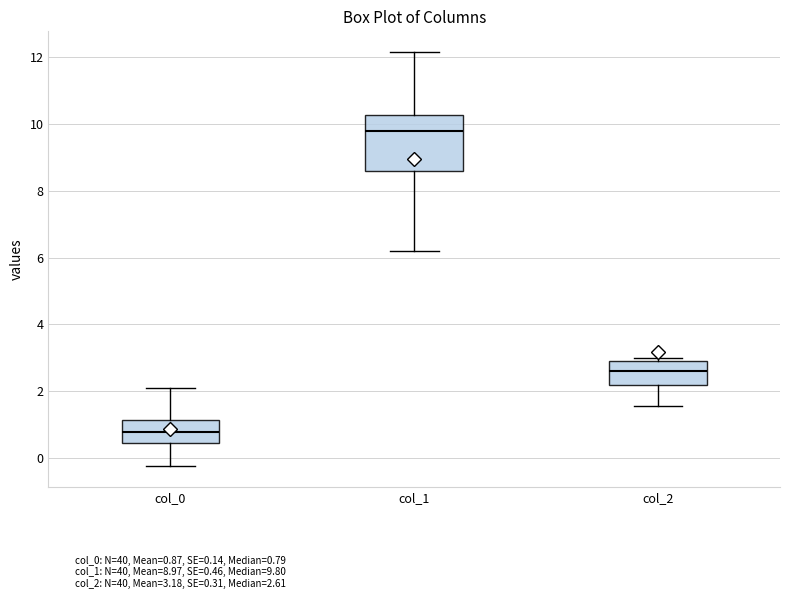

Reading left to right, transcribe this box plot: for each box, give where its median line is, the range the box spans, and where its two whiskers end, as read against the y-axis. The values are not printed on the chart, so give them approximately, as read against the axis.

col_0: median 0.8, box 0.4 to 1.2, whiskers -0.2 to 2.0
col_1: median 9.8, box 8.6 to 10.2, whiskers 6.2 to 12.2
col_2: median 2.6, box 2.2 to 3.0, whiskers 1.6 to 3.0 (just above the box's upper edge)